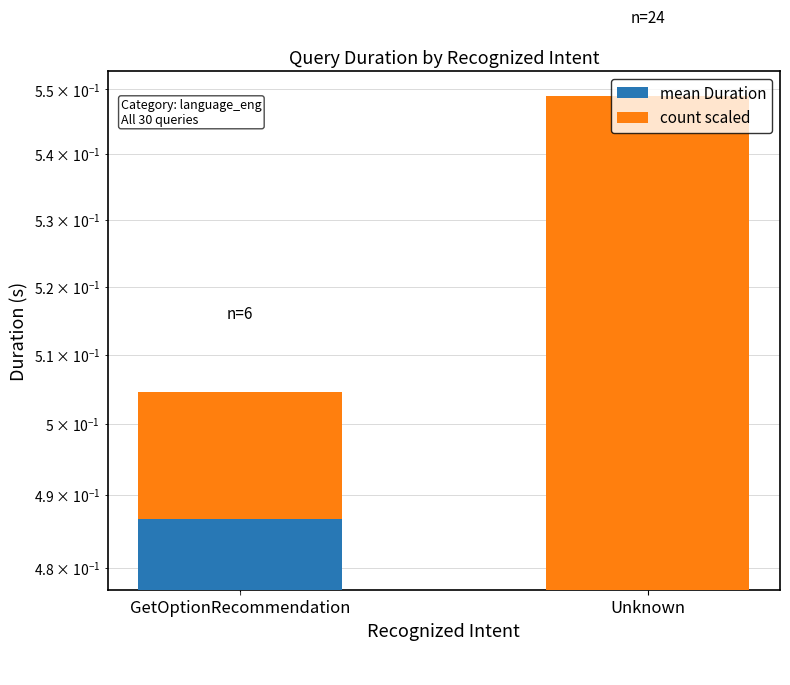

Which label corresponds to the smallest value in the chart?

GetOptionRecommendation